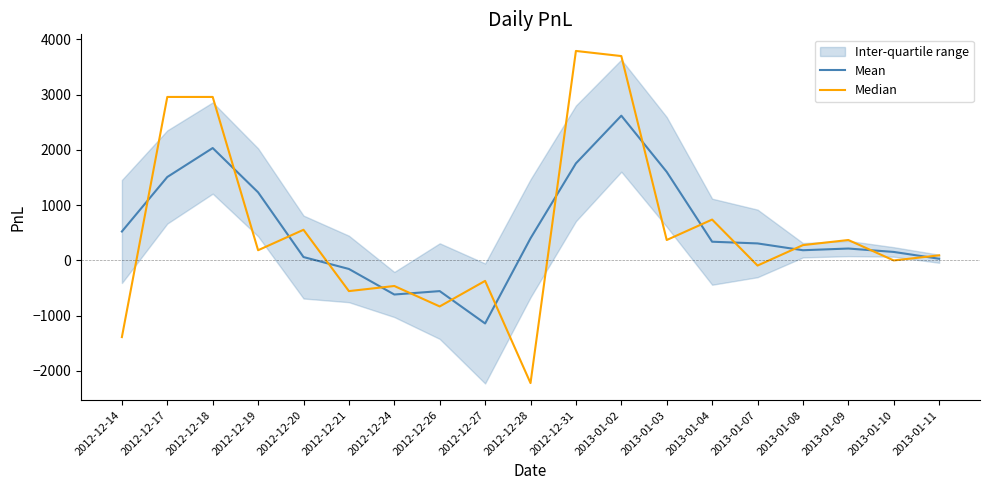

At which category is the sum across all series the highest?

2013-01-02